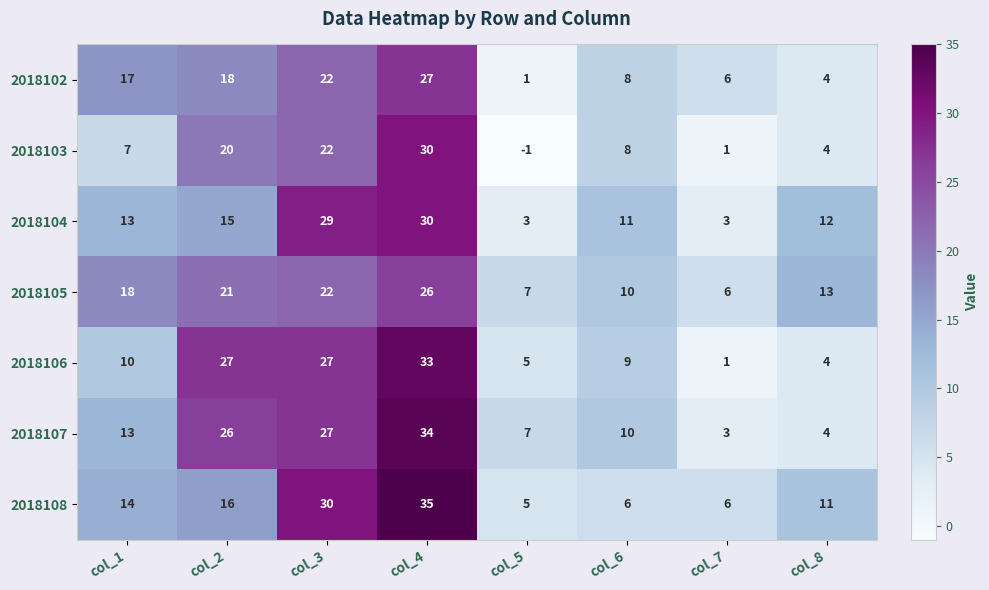

Is it true that 2018102 equals 5 at col_6?

False